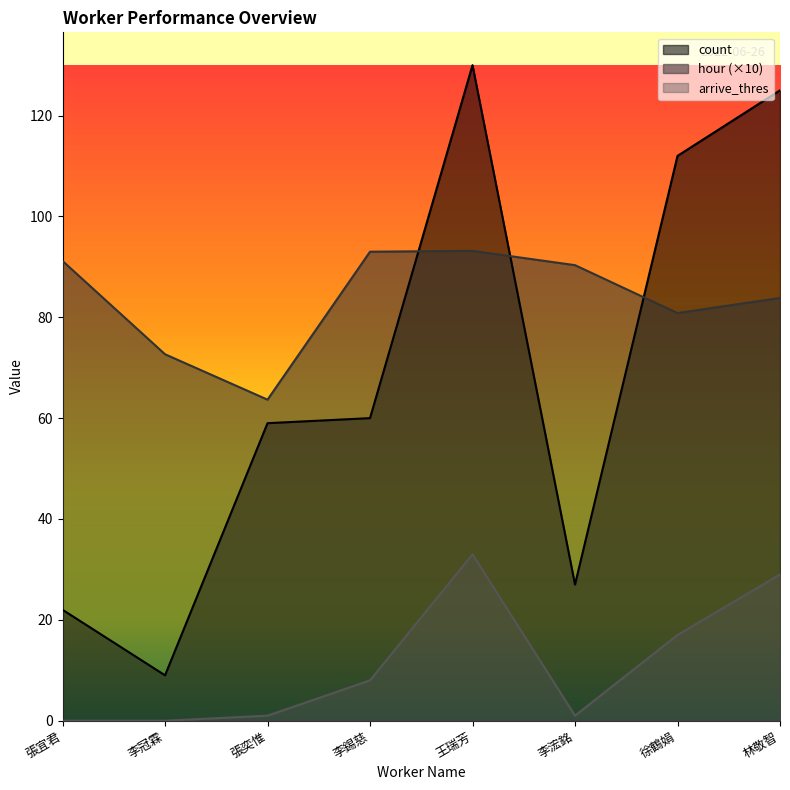

At which category does hour reach its first local peak?

王瑞芳